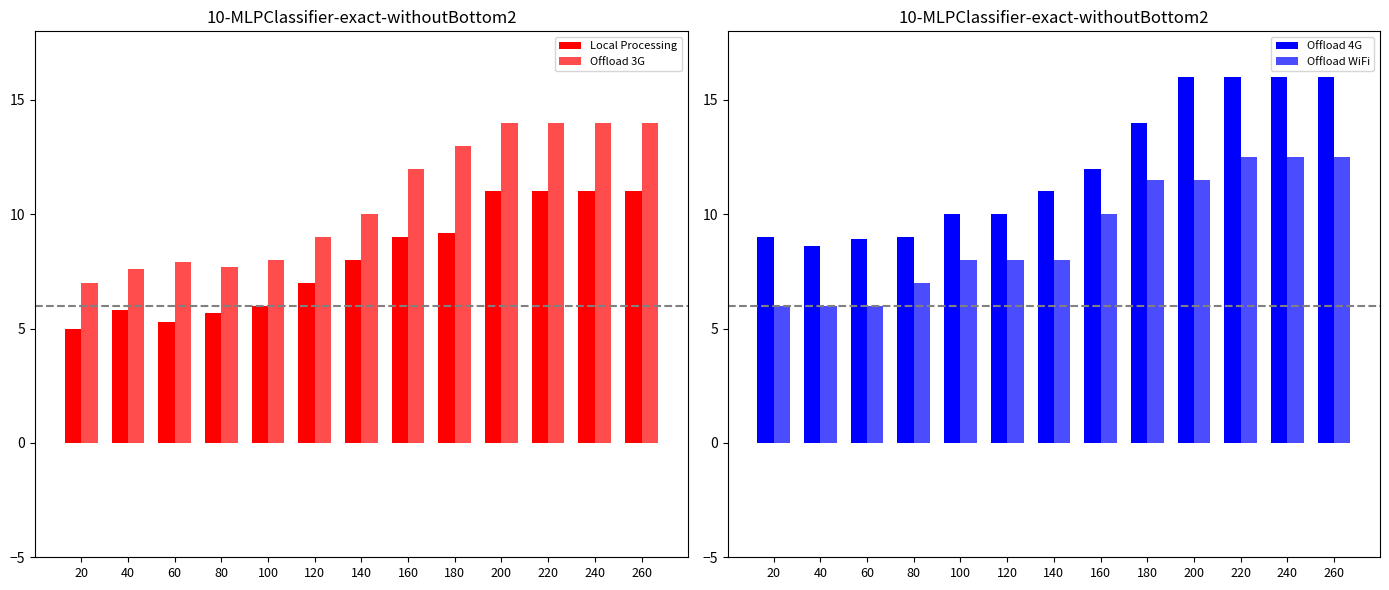

What is the value of the Offload WiFi bar at the 12th from the left?

12.5